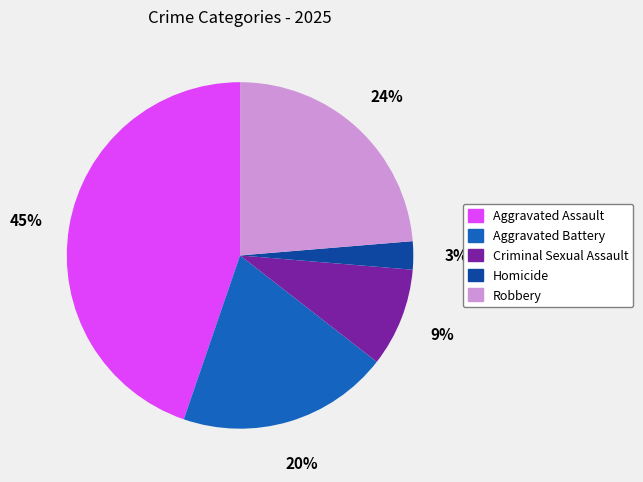

Is there any slice that represents more than half of the pie?

No